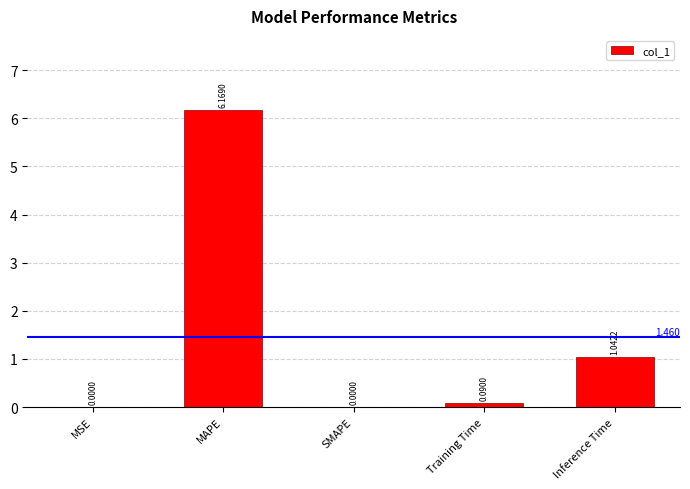

How many distinct data groups are displayed?

1